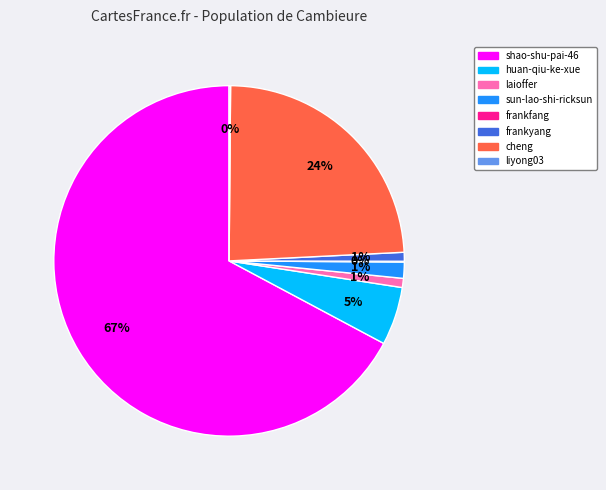

True or false: huan-qiu-ke-xue accounts for 18% of the total.

False